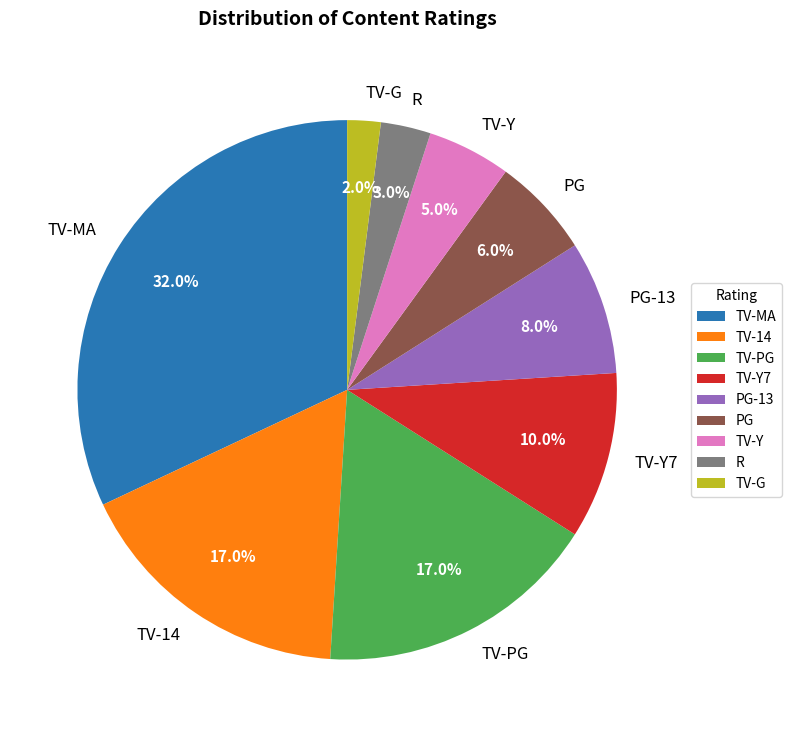

How many slices are in this pie chart?

9